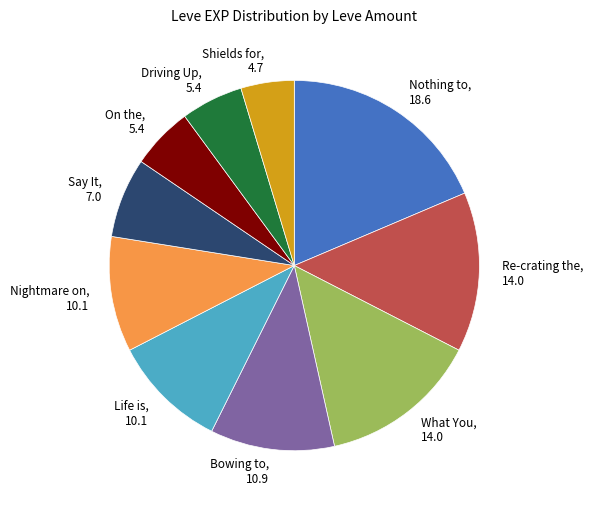

Which category has the smallest portion of the pie?

Shields for, 4.7